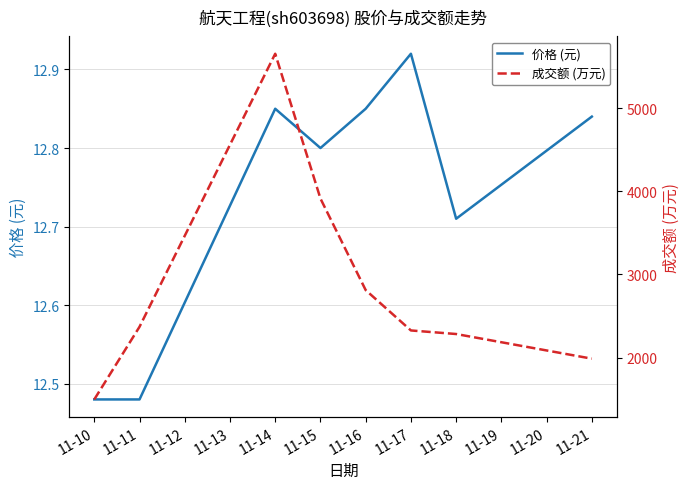

Which series has the widest spread of values?

成交额 (万元)